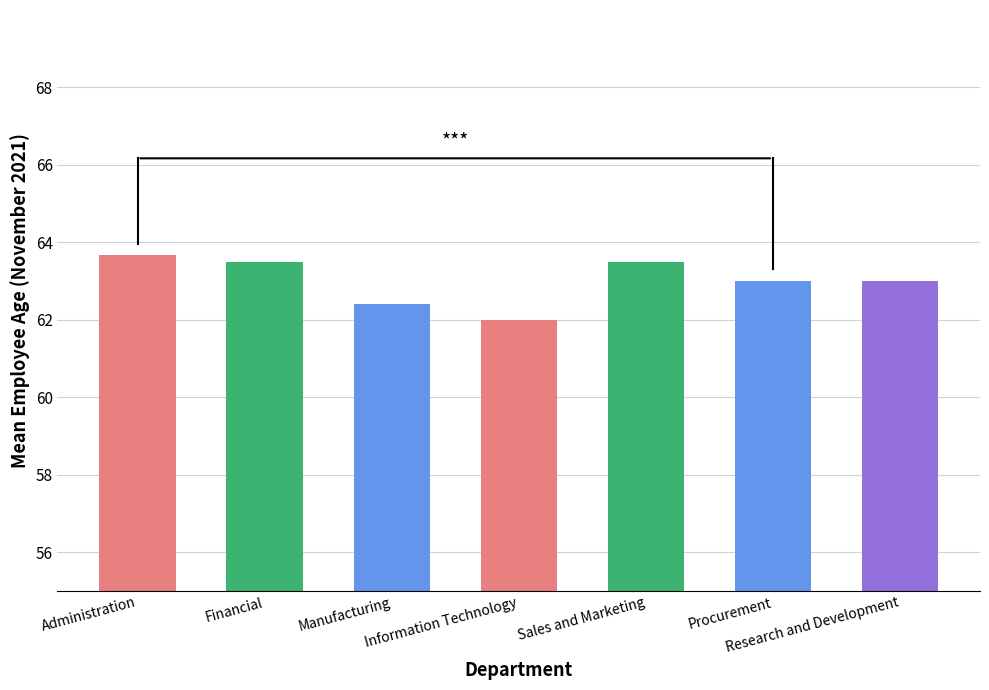

Read the value at Research and Development.

63.0